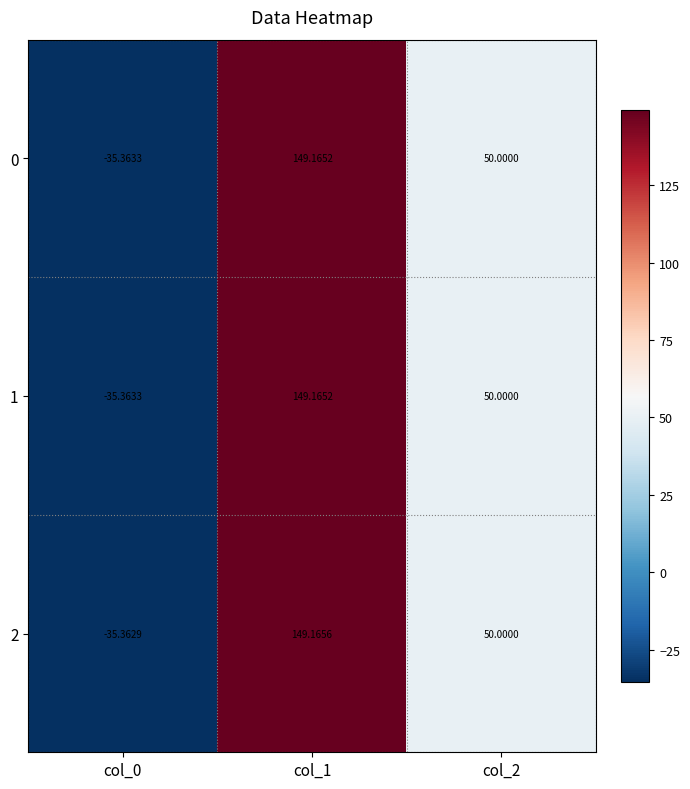

Is the value of 1 at col_1 greater than the value of 2 at col_2?

Yes